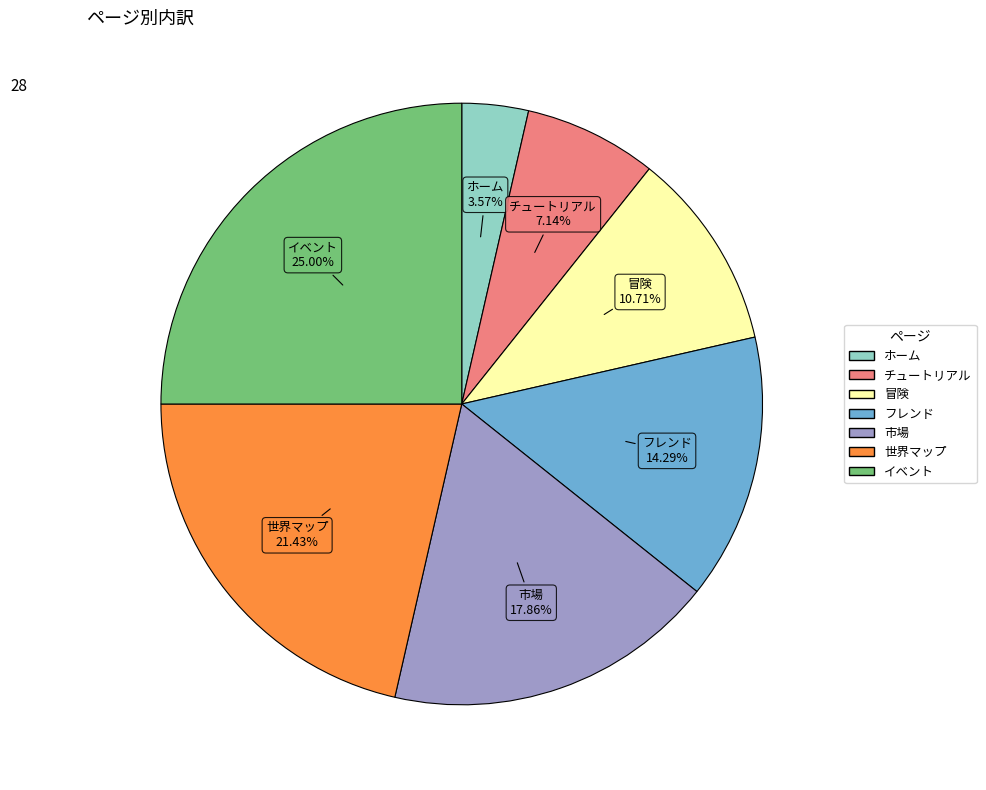

How many segments does this pie chart have?

7